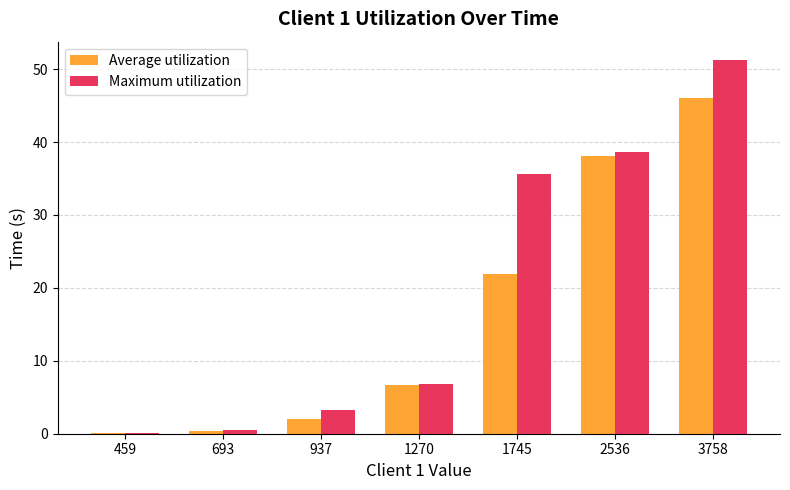

What are all the series names shown in the legend?

Average utilization, Maximum utilization